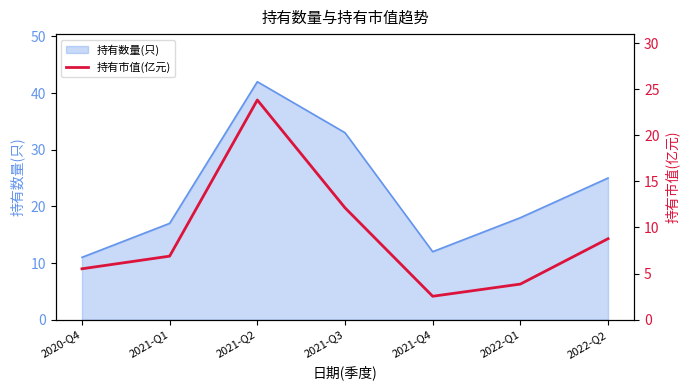

What is the value of the 4th point from the left?

12.1